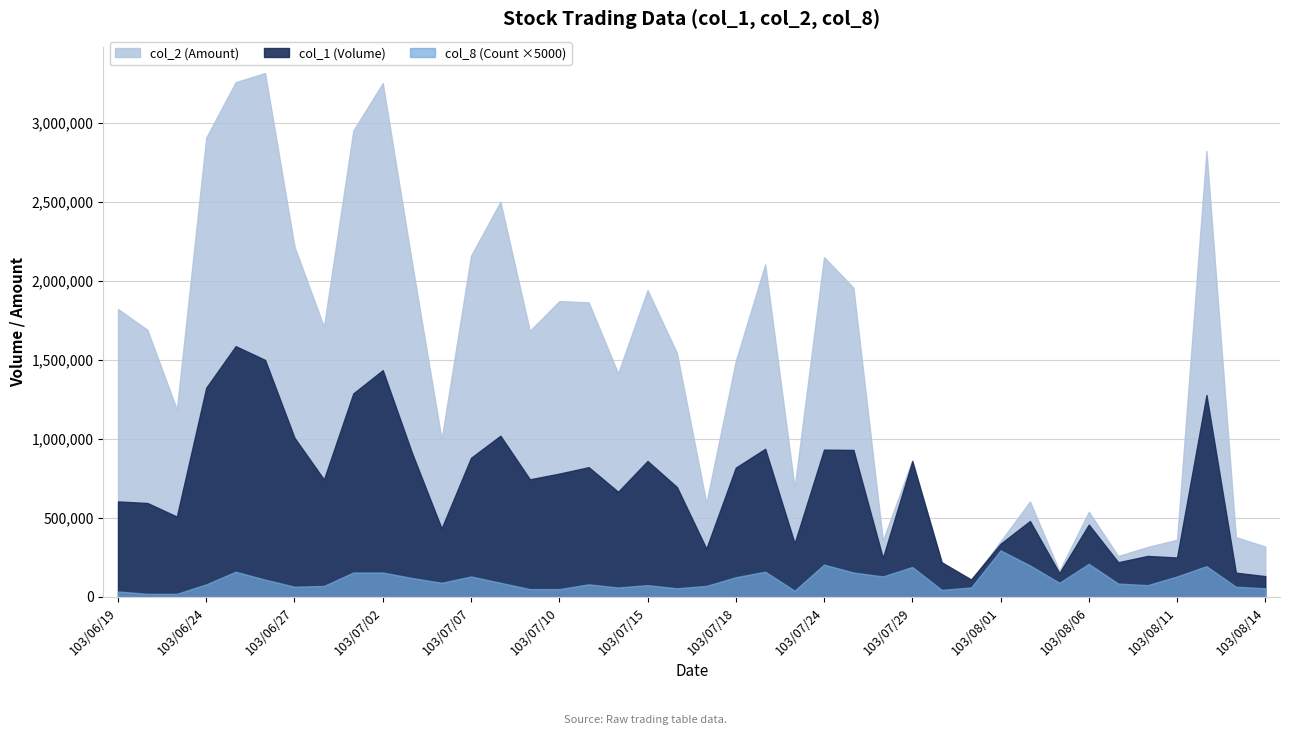

What are all the series names shown in the legend?

col_1 (Volume), col_2 (Amount), col_8 (Count)